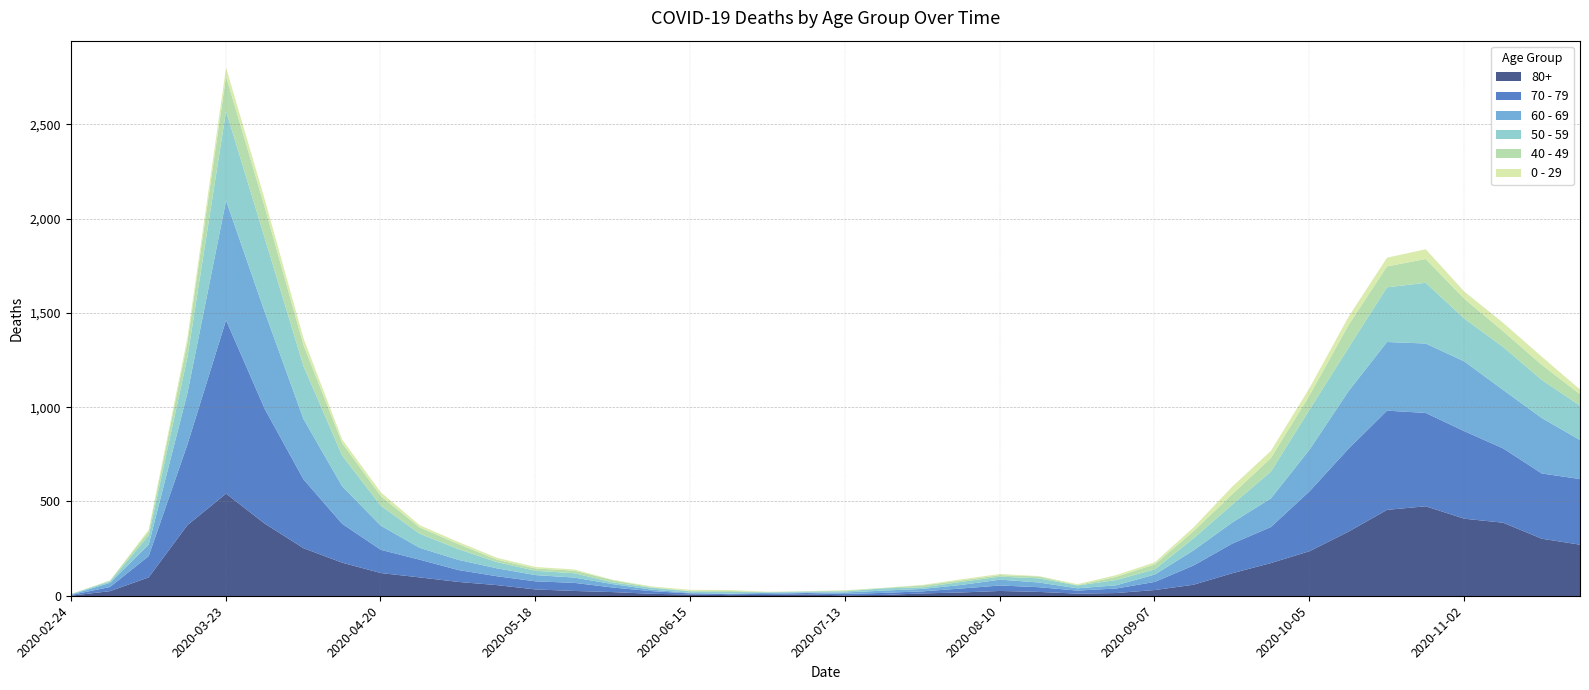

Is the value of 60 - 69 at 2020-09-07 greater than the value of 70 - 79 at 2020-08-24?

Yes